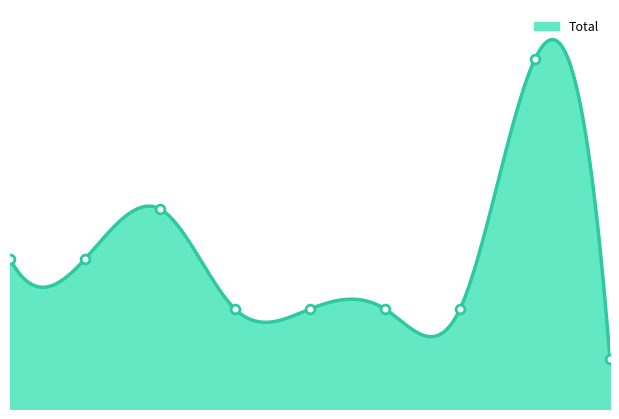

What is the change in value from 4 to 8?

-1